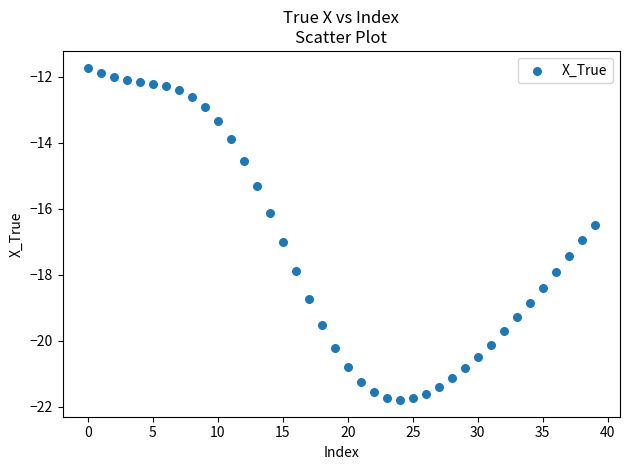

What is the range of Y values (max minus min)?

10.1